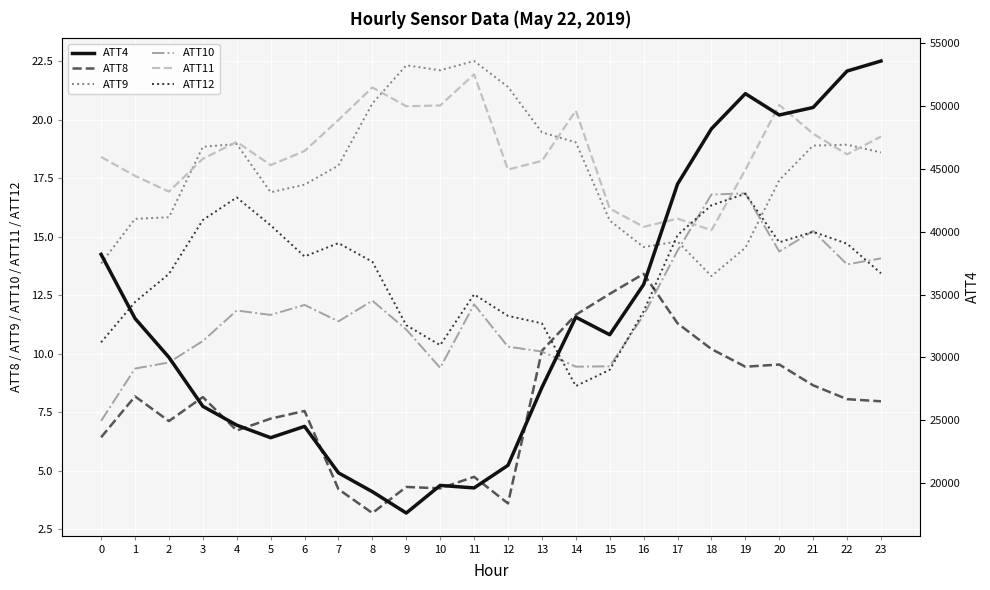

Which series has the largest total across all categories?

ATT4